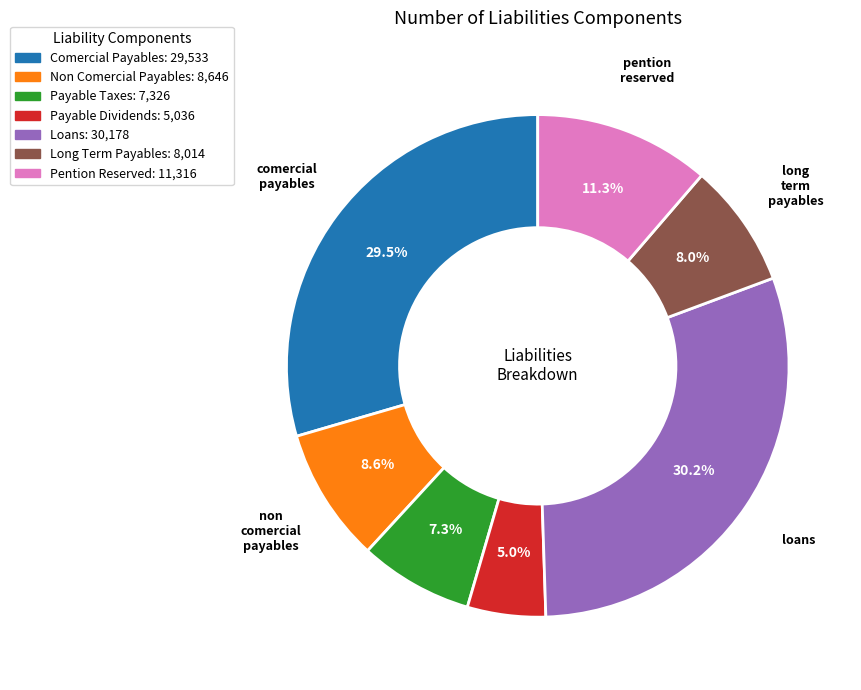

Does Comercial Payables: 29,533 represent more than half of the total?

No